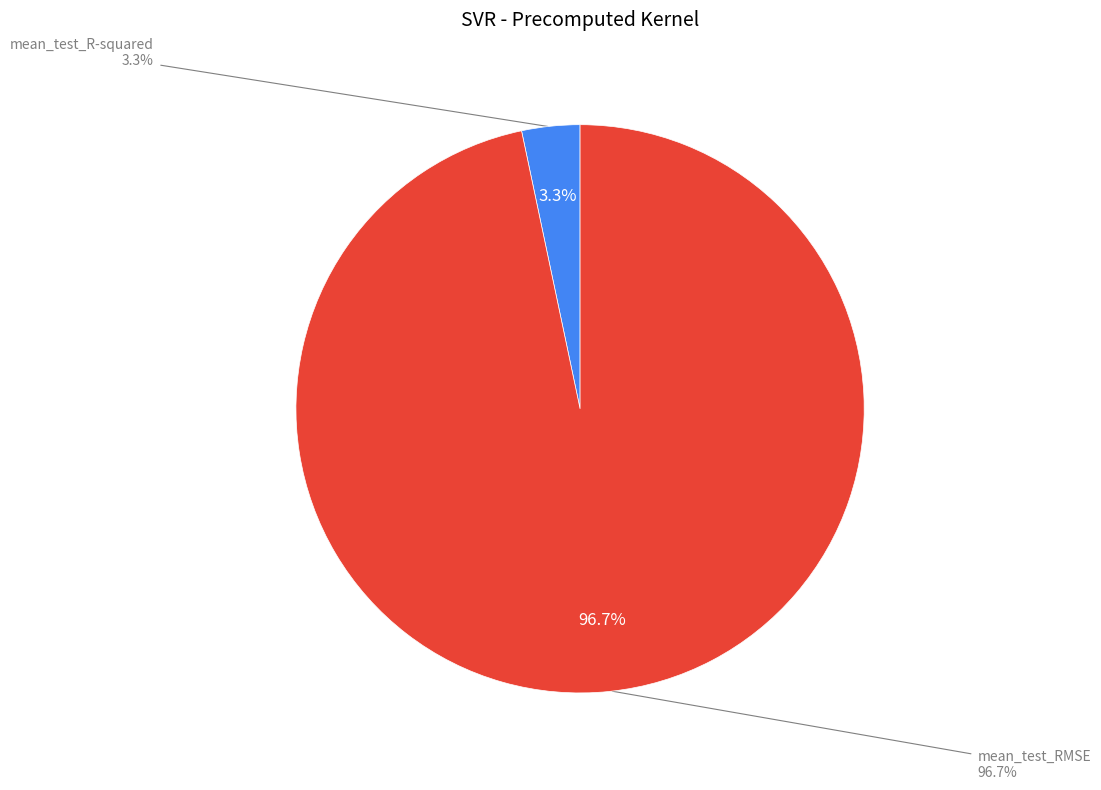

True or false: mean_test_RMSE accounts for 97% of the total.

True